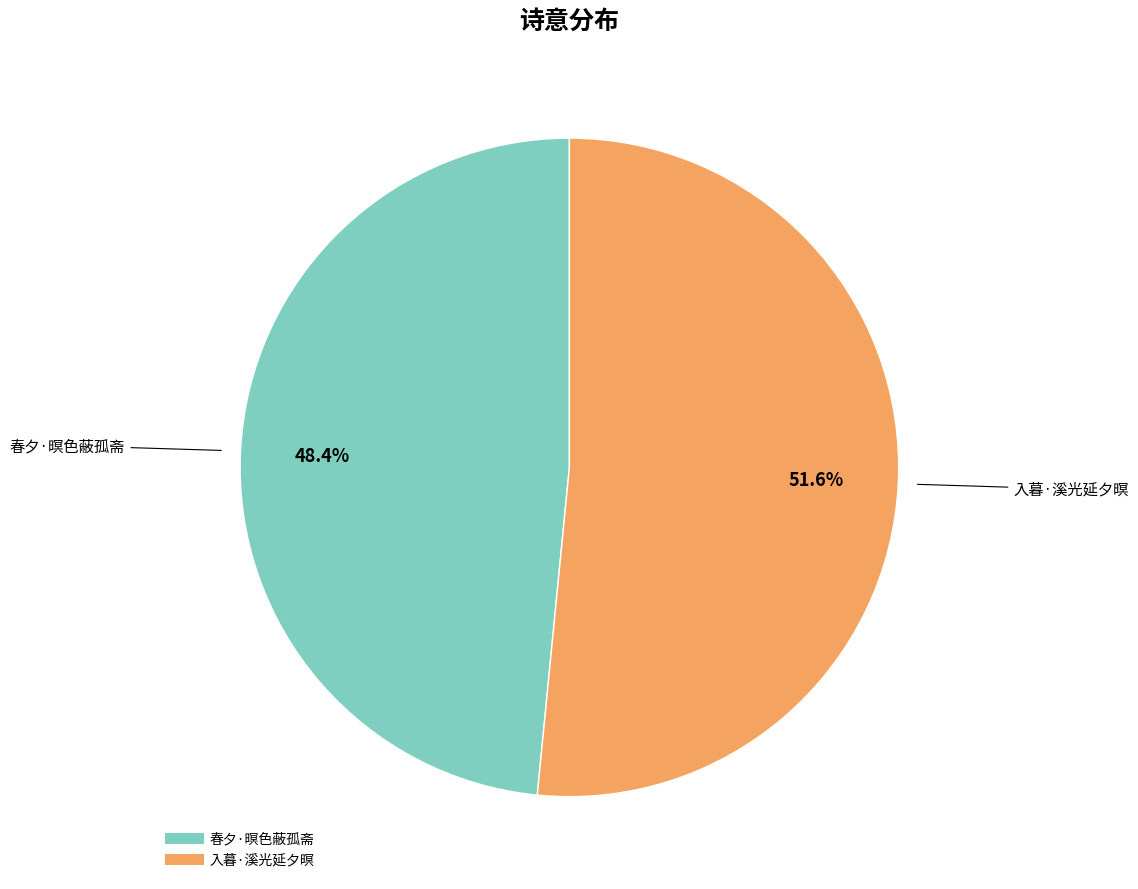

True or false: 入暮·溪光延夕暝 accounts for 42% of the total.

False